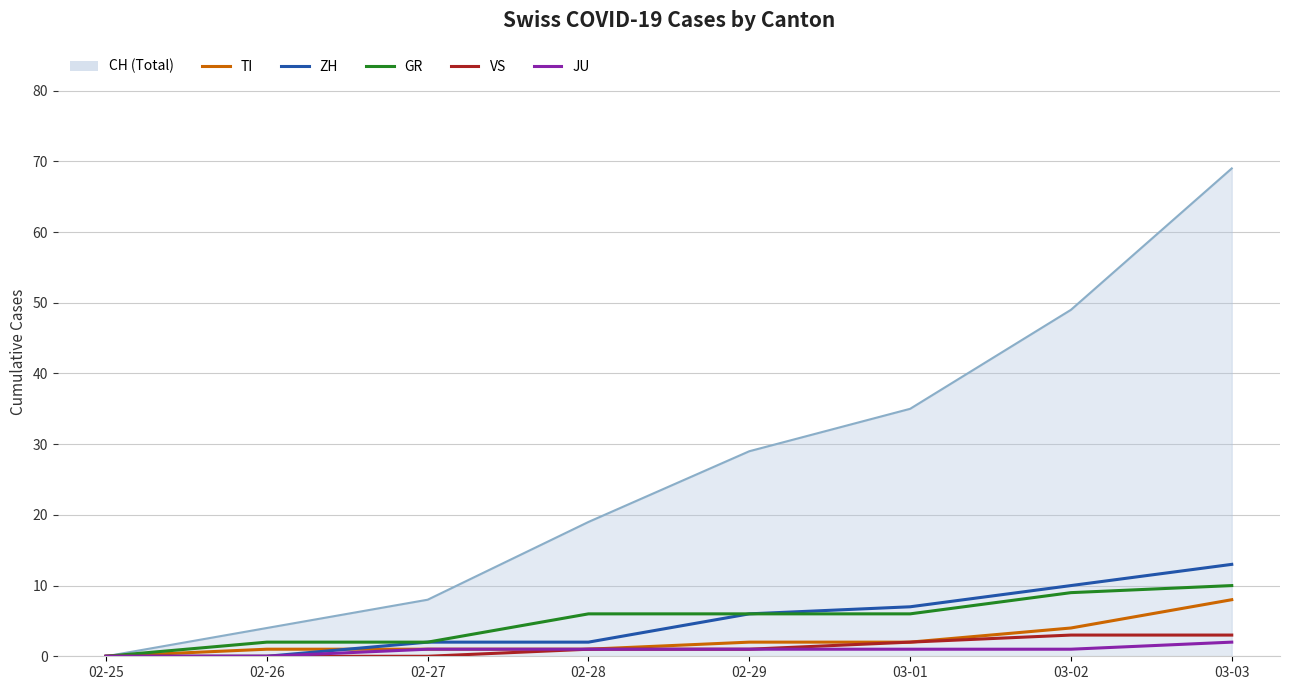

What is the maximum value shown in the chart?

69